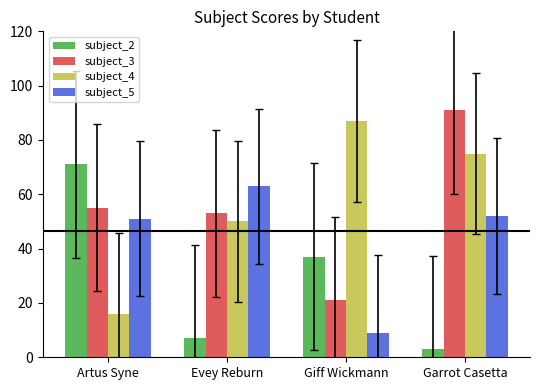

What is the difference between the subject_5 values at Artus Syne and Giff Wickmann?

42